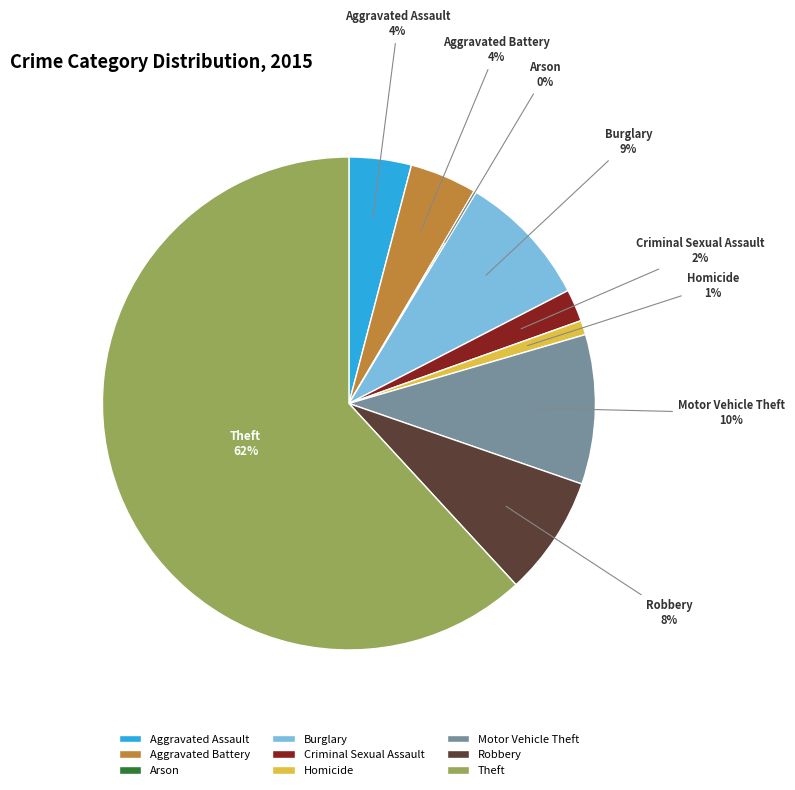

Which category accounts for the majority?

Theft